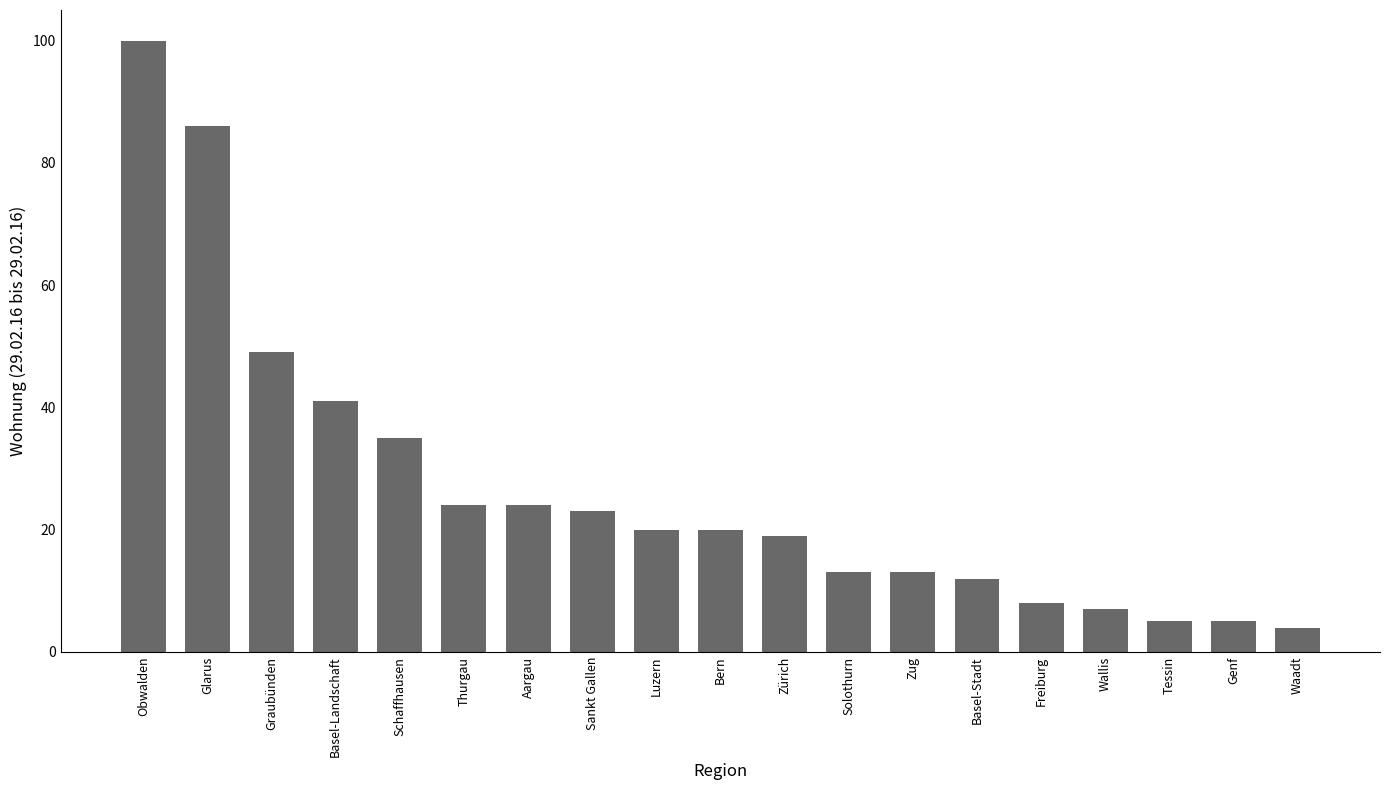

How many data points are less than 20?

9